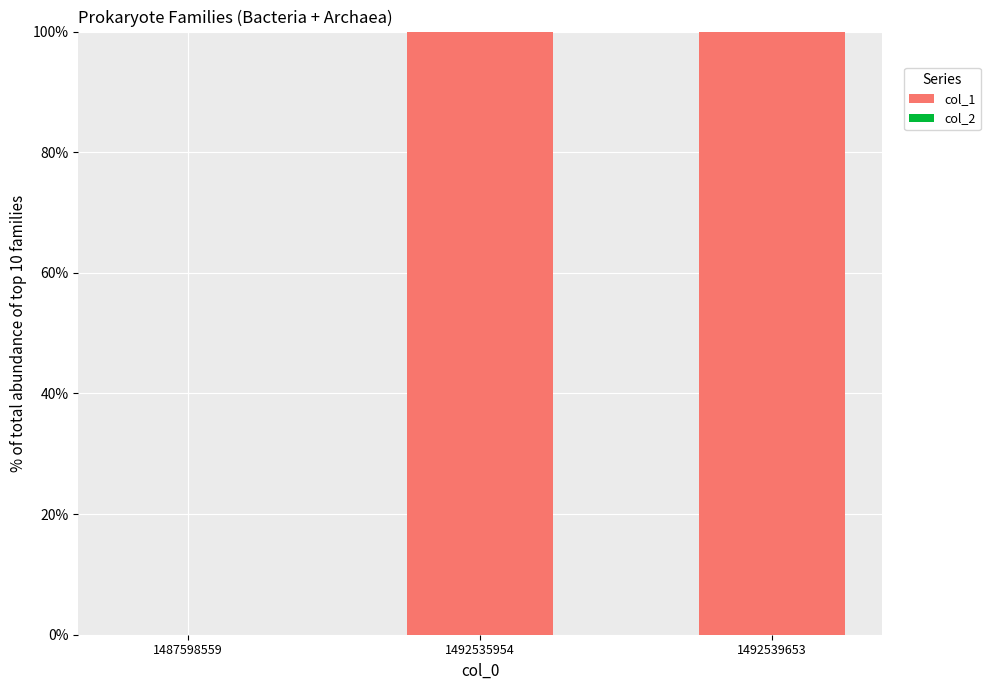

What is the sum of all values?

200